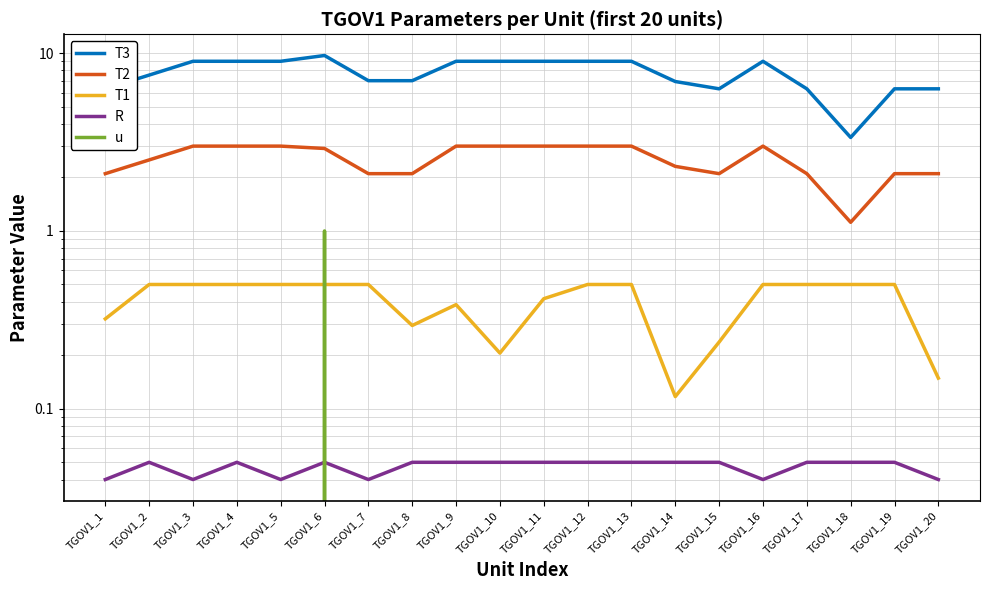

Reading left to right, list all the values displayed in this chart.

T3: TGOV1_1=6.3	TGOV1_2=7.5	TGOV1_3=9.0	TGOV1_4=9.0	TGOV1_5=9.0	TGOV1_6=9.7	TGOV1_7=7.0	TGOV1_8=7.0	TGOV1_9=9.0	TGOV1_10=9.0	TGOV1_11=9.0	TGOV1_12=9.0	TGOV1_13=9.0	TGOV1_14=6.9	TGOV1_15=6.3	TGOV1_16=9.0	TGOV1_17=6.3	TGOV1_18=3.4	TGOV1_19=6.3	TGOV1_20=6.3
T2: TGOV1_1=2.1	TGOV1_2=2.5	TGOV1_3=3.0	TGOV1_4=3.0	TGOV1_5=3.0	TGOV1_6=2.9	TGOV1_7=2.1	TGOV1_8=2.1	TGOV1_9=3.0	TGOV1_10=3.0	TGOV1_11=3.0	TGOV1_12=3.0	TGOV1_13=3.0	TGOV1_14=2.3	TGOV1_15=2.1	TGOV1_16=3.0	TGOV1_17=2.1	TGOV1_18=1.1	TGOV1_19=2.1	TGOV1_20=2.1
T1: TGOV1_1=0.3	TGOV1_2=0.5	TGOV1_3=0.5	TGOV1_4=0.5	TGOV1_5=0.5	TGOV1_6=0.5	TGOV1_7=0.5	TGOV1_8=0.3	TGOV1_9=0.4	TGOV1_10=0.2	TGOV1_11=0.4	TGOV1_12=0.5	TGOV1_13=0.5	TGOV1_14=0.1	TGOV1_15=0.2	TGOV1_16=0.5	TGOV1_17=0.5	TGOV1_18=0.5	TGOV1_19=0.5	TGOV1_20=0.1
R: TGOV1_1=0.0	TGOV1_2=0.1	TGOV1_3=0.0	TGOV1_4=0.1	TGOV1_5=0.0	TGOV1_6=0.1	TGOV1_7=0.0	TGOV1_8=0.1	TGOV1_9=0.1	TGOV1_10=0.1	TGOV1_11=0.1	TGOV1_12=0.1	TGOV1_13=0.1	TGOV1_14=0.1	TGOV1_15=0.1	TGOV1_16=0.0	TGOV1_17=0.1	TGOV1_18=0.1	TGOV1_19=0.1	TGOV1_20=0.0
u: TGOV1_1=0.0	TGOV1_2=0.0	TGOV1_3=0.0	TGOV1_4=0.0	TGOV1_5=0.0	TGOV1_6=1.0	TGOV1_7=0.0	TGOV1_8=0.0	TGOV1_9=0.0	TGOV1_10=0.0	TGOV1_11=0.0	TGOV1_12=0.0	TGOV1_13=0.0	TGOV1_14=0.0	TGOV1_15=0.0	TGOV1_16=0.0	TGOV1_17=0.0	TGOV1_18=0.0	TGOV1_19=0.0	TGOV1_20=0.0